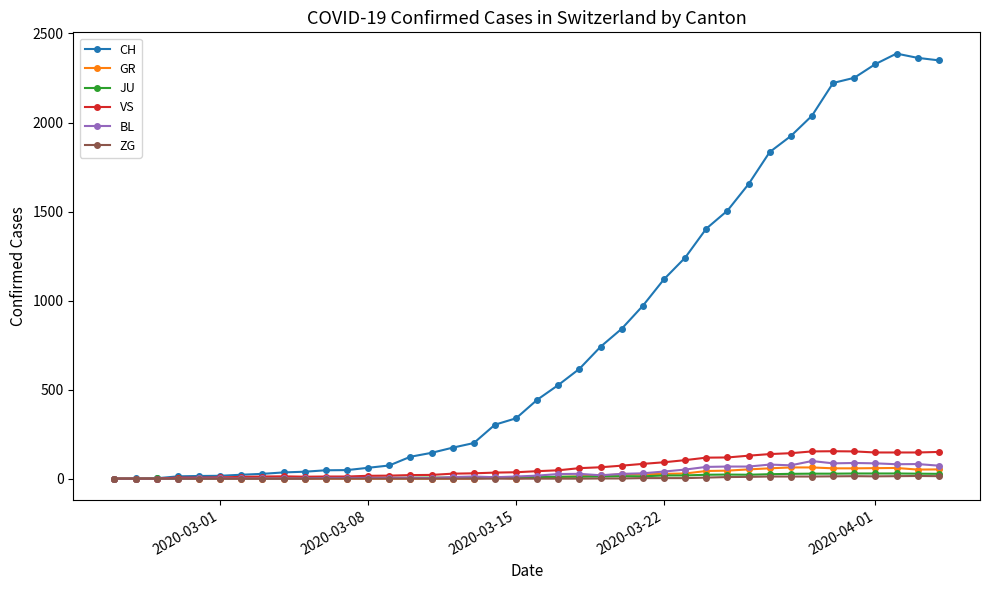

What is the value of the GR point at the 37th from the left?

59